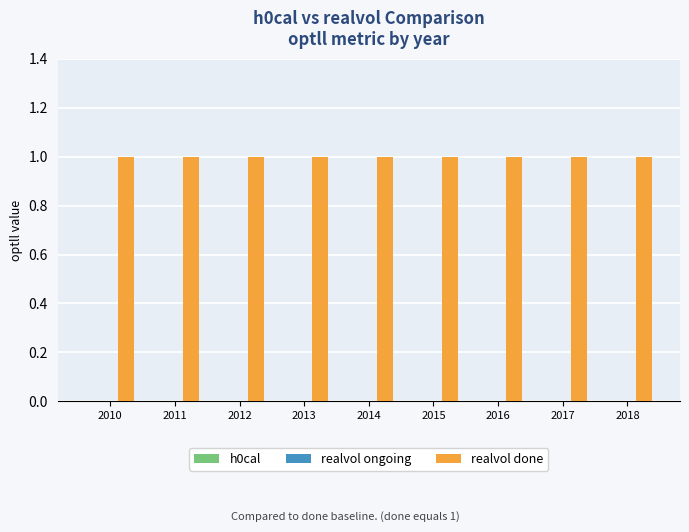

How many distinct data groups are displayed?

3